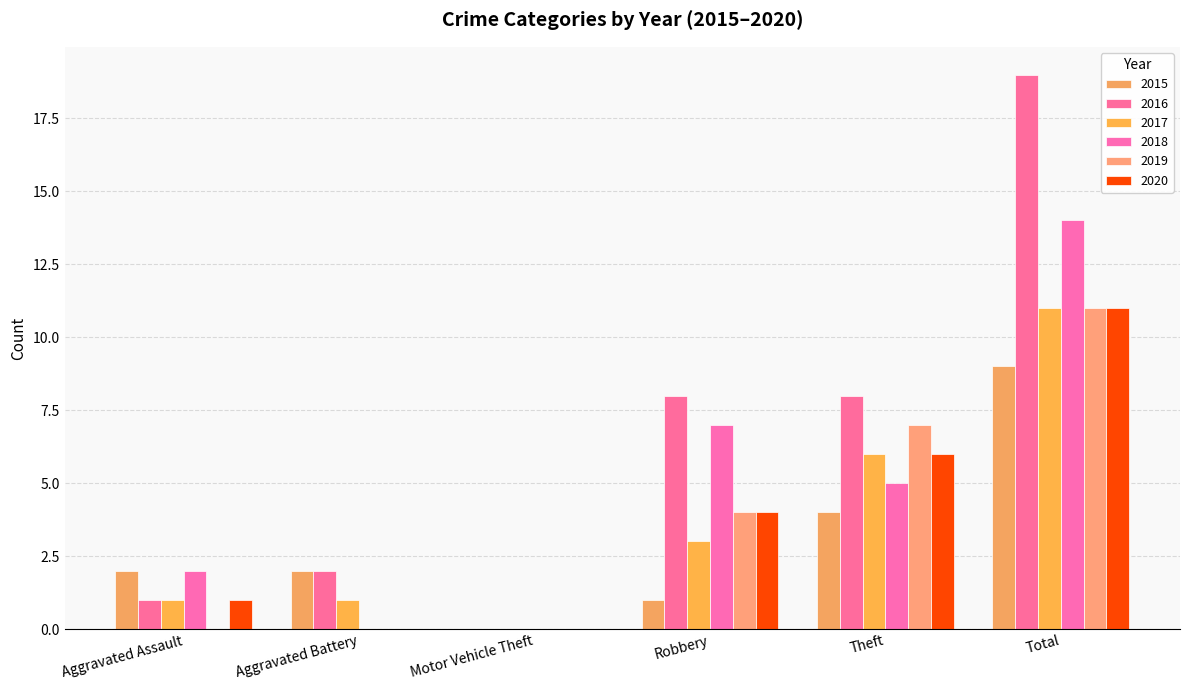

Which category has the highest value across all series?

Total